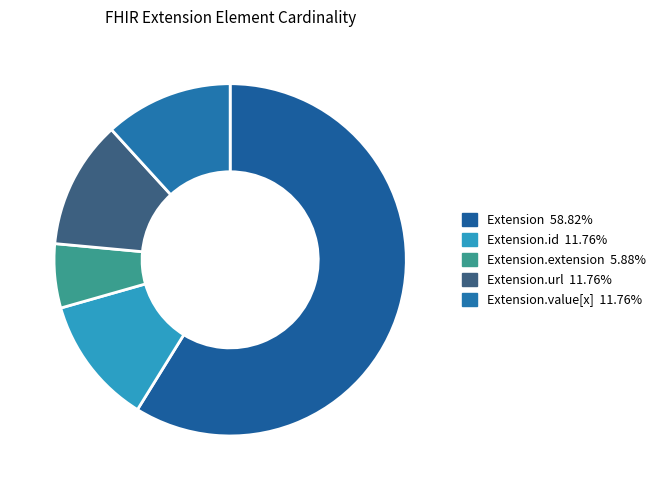

Is there any slice that represents more than half of the pie?

Yes